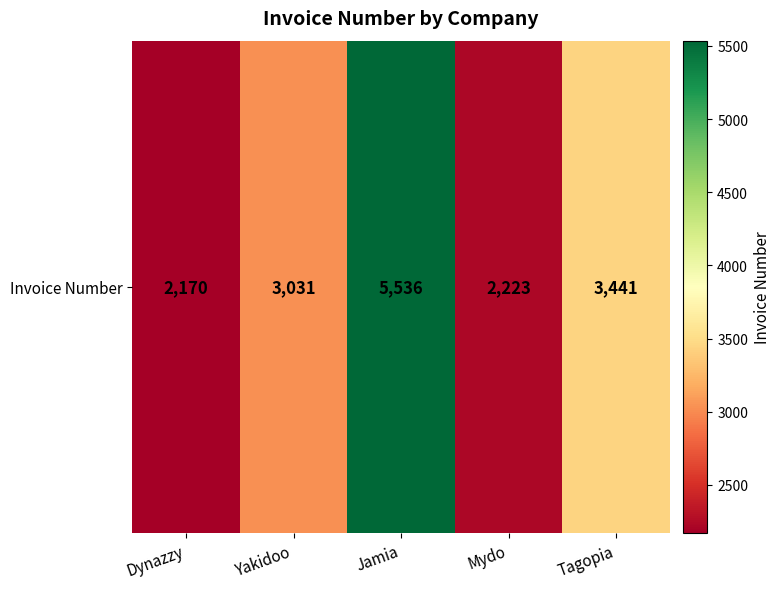

List the labels in order of value, largest first.

Jamia, Tagopia, Yakidoo, Mydo, Dynazzy